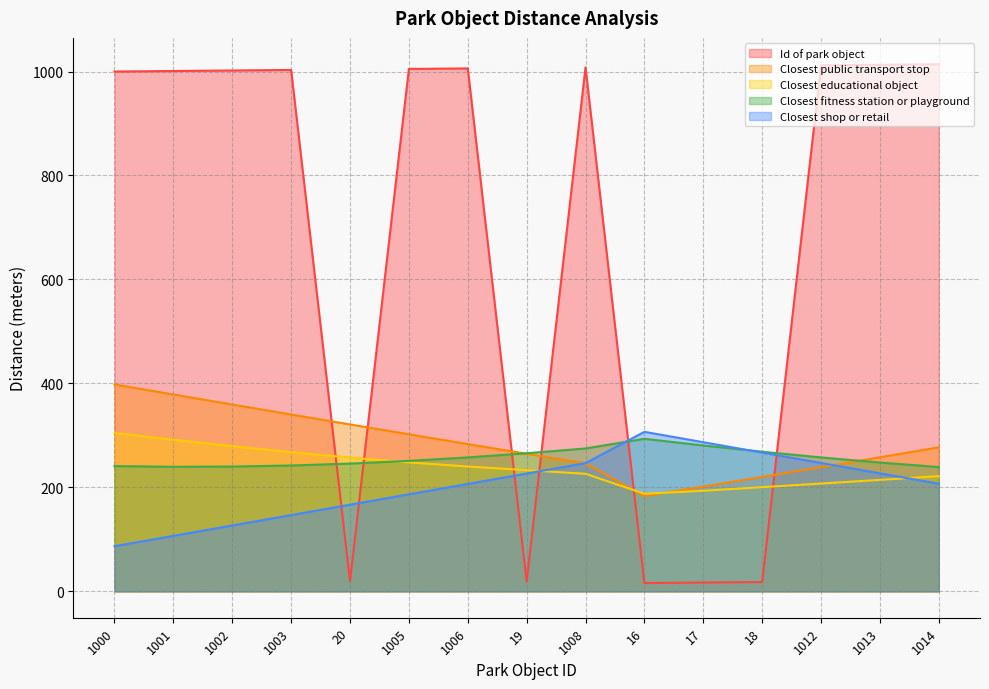

How many data points in Closest shop or retail are above 207?

8